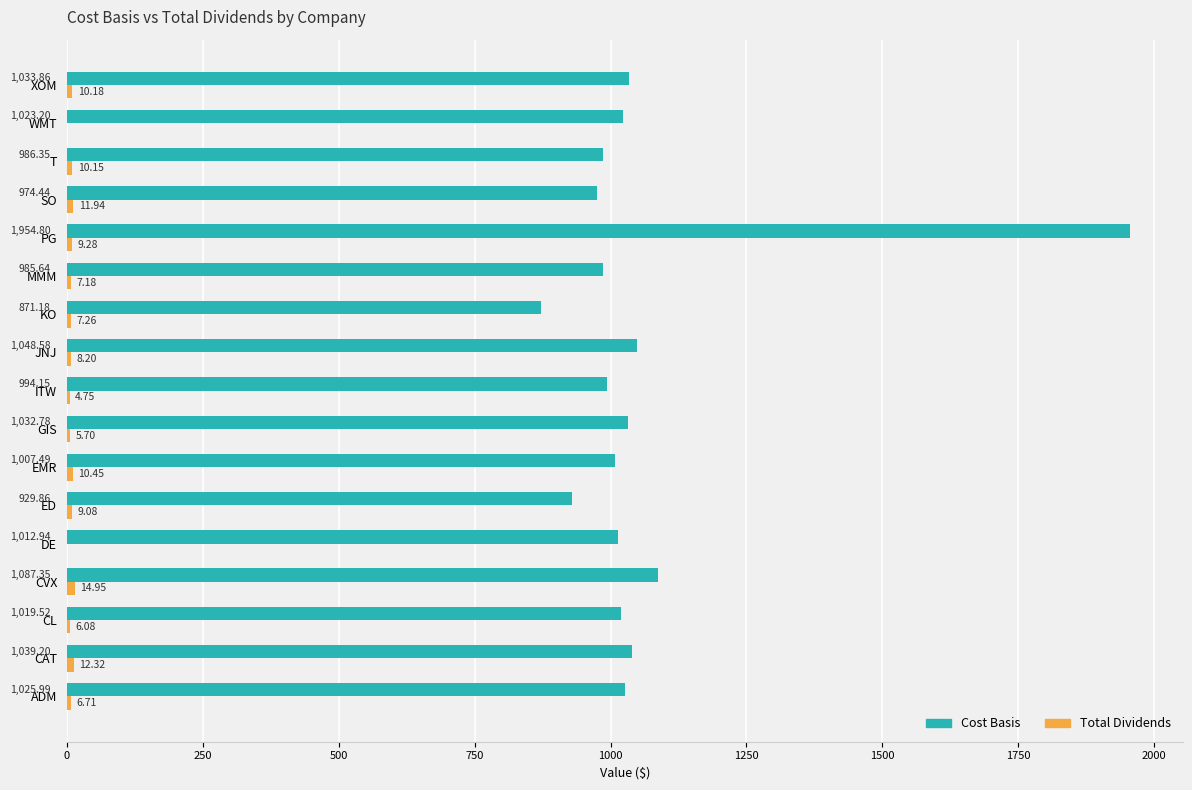

What is the sum of all Cost Basis values?

18027.3